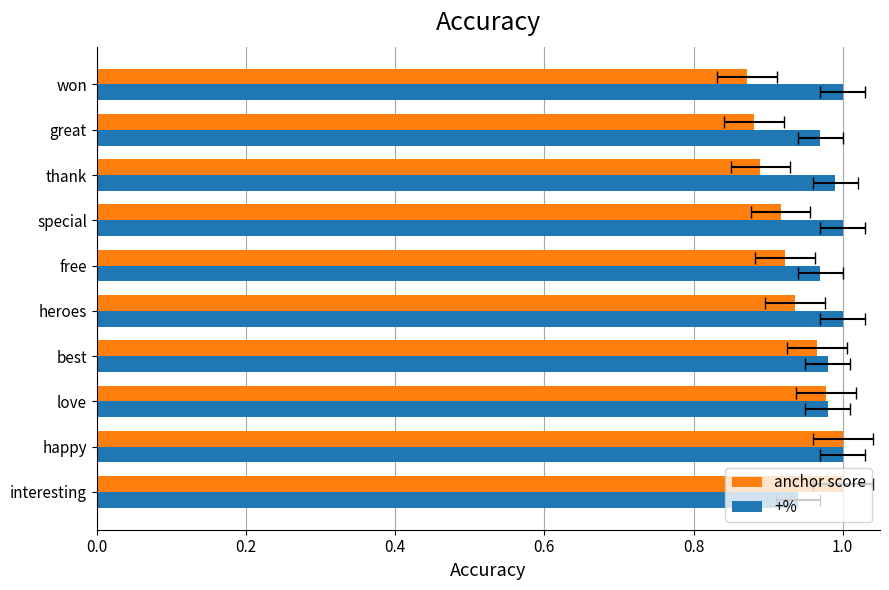

The anchor score series shows 0.3 at interesting. True or false?

False